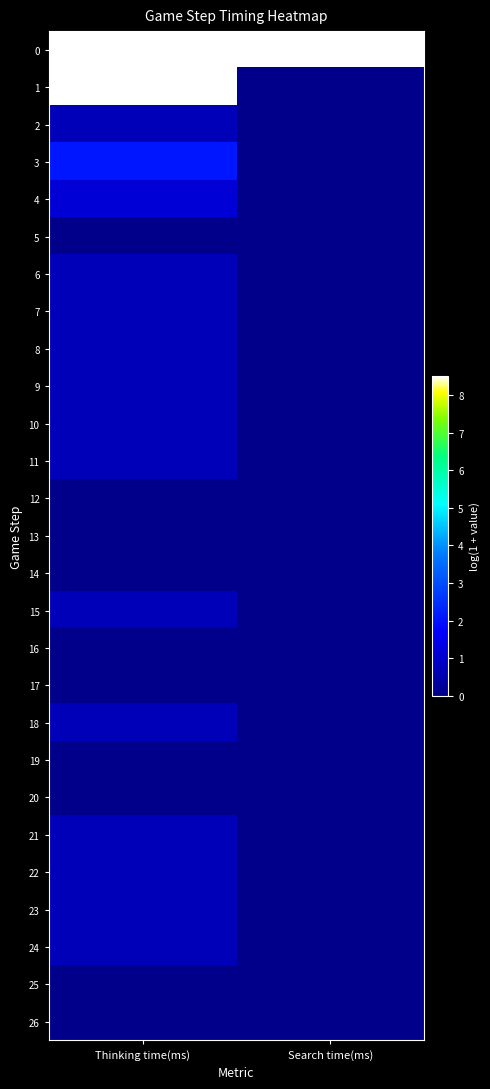

At how many categories does at least one series exceed 4?

2